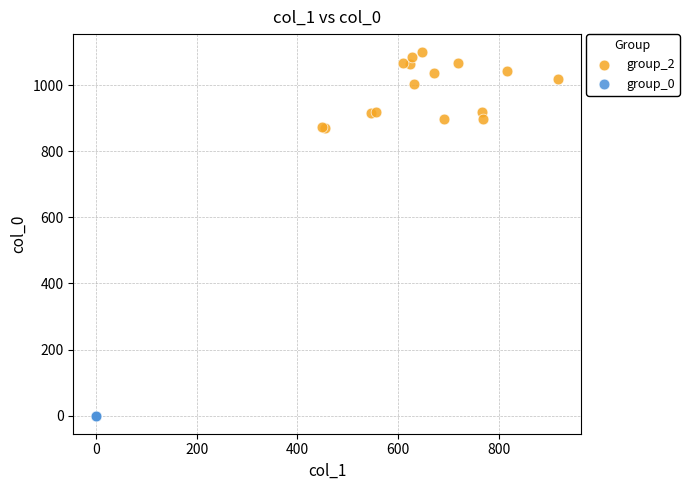

Which series reaches the minimum Y coordinate?

group_0